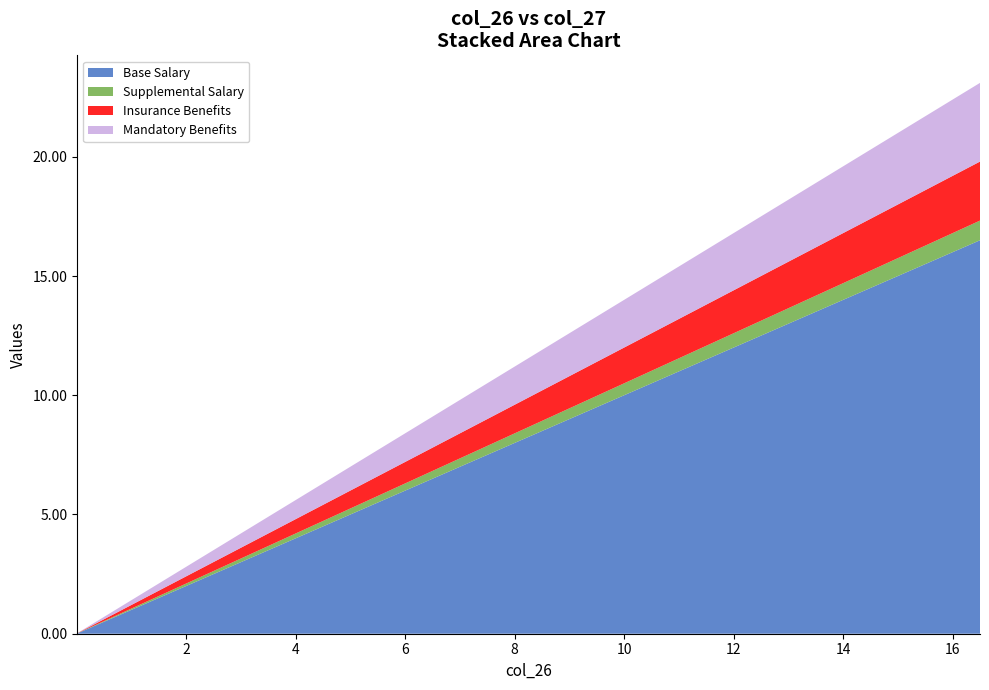

What is the highest value of the Base Salary series?

16.5